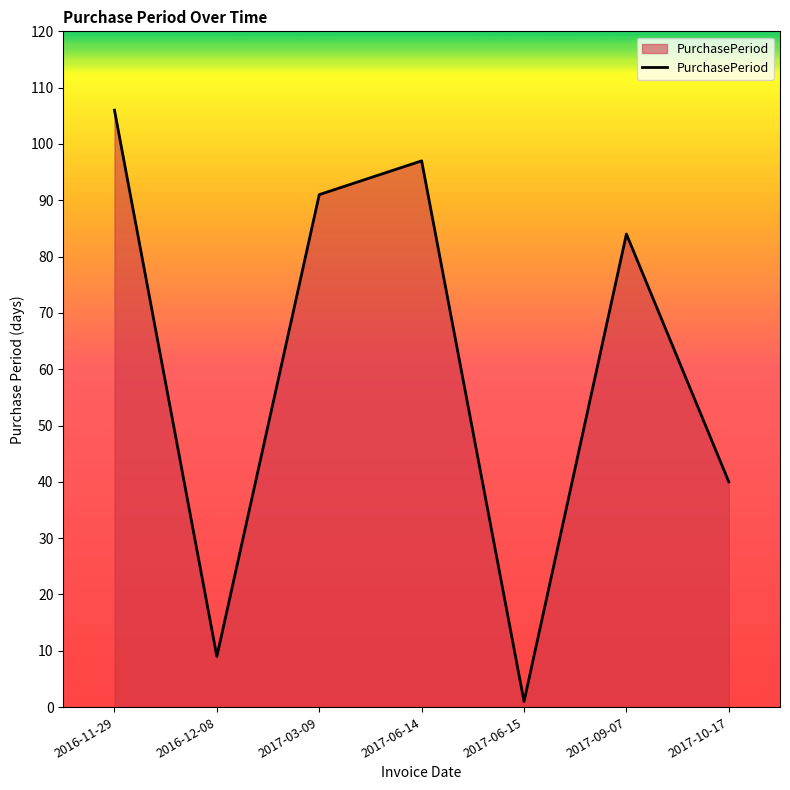

Which category has the highest value across all series?

2016-11-29